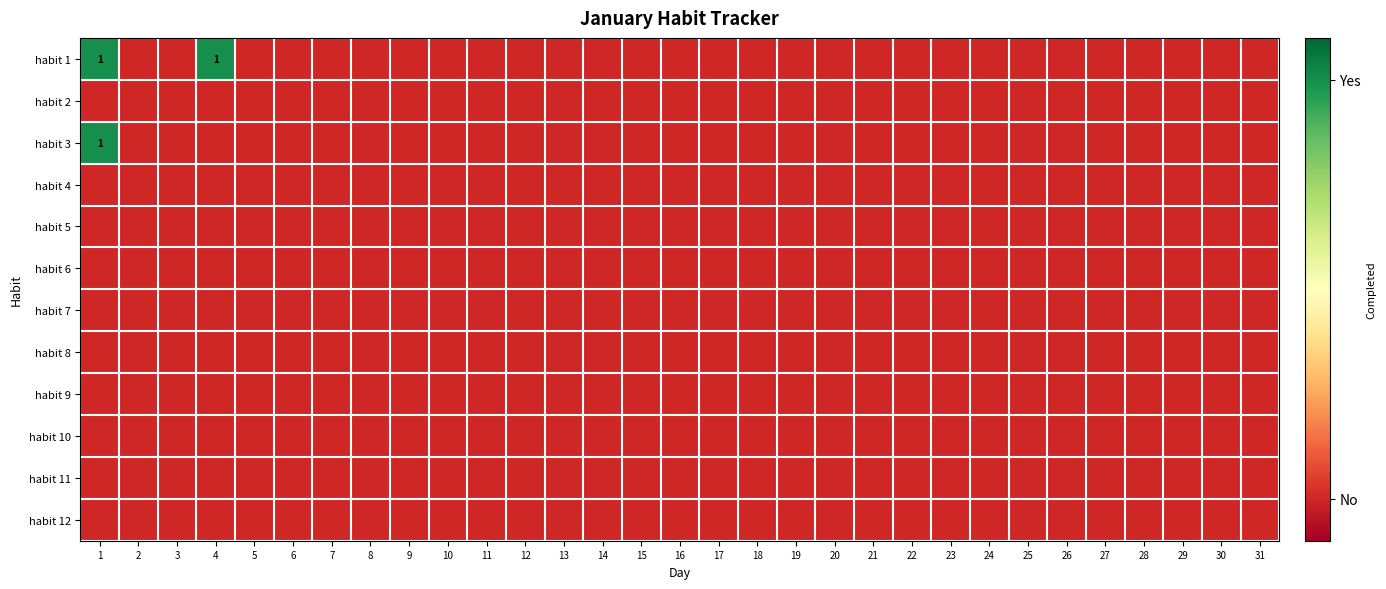

How many values in the habit 3 series exceed 0?

1